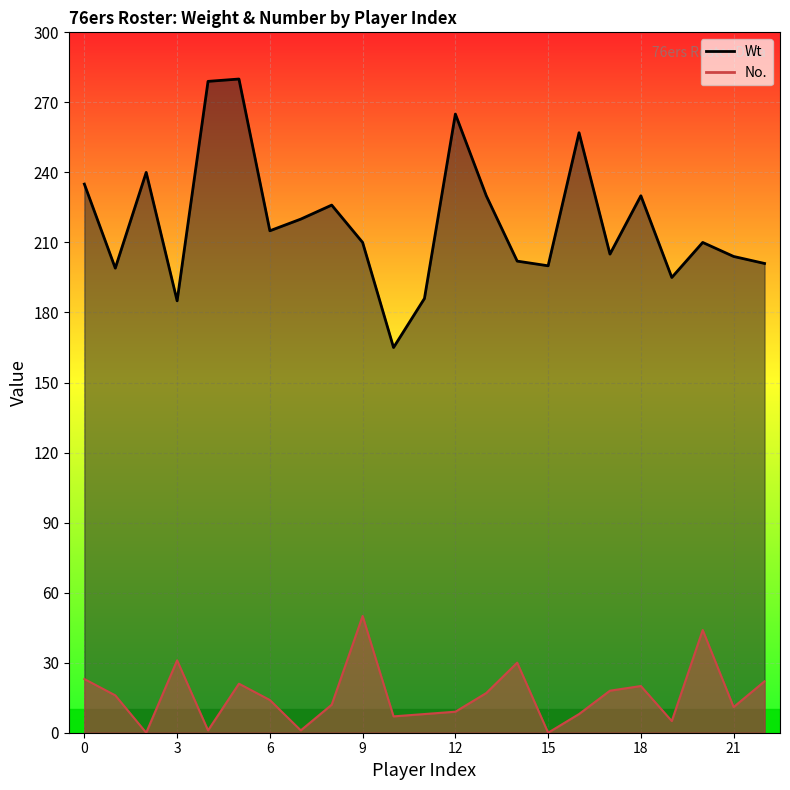

Is the value of Wt at 6 greater than the value of No. at 1?

Yes